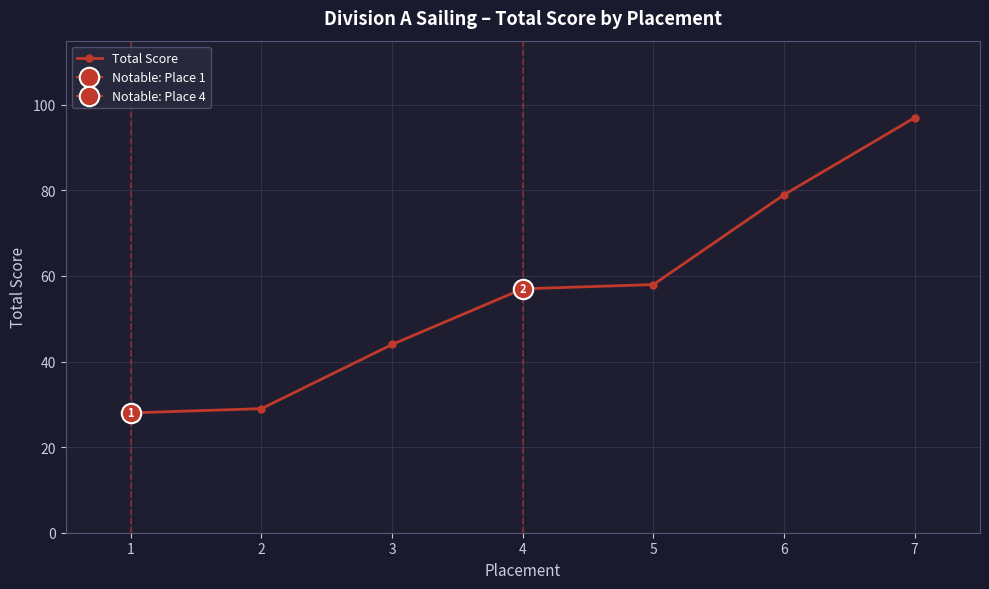

Where is the data nearest to the value 62?

5